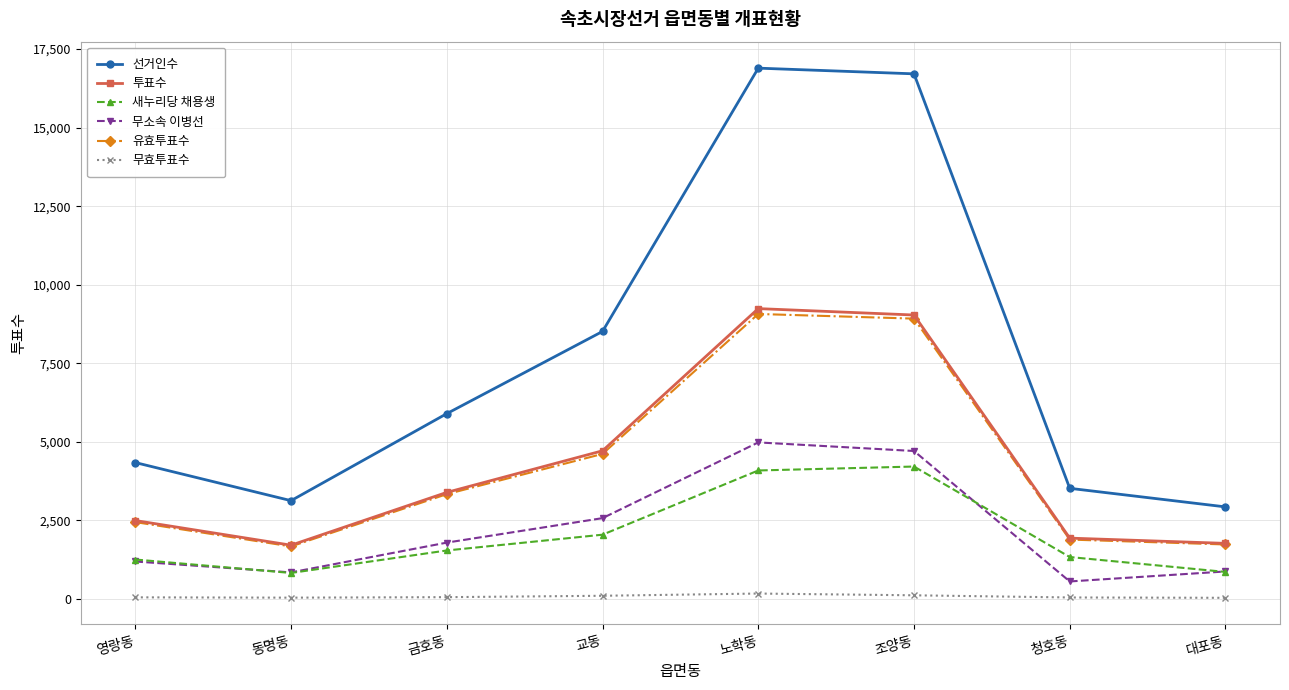

What are all the series names shown in the legend?

선거인수, 투표수, 새누리당 채용생, 무소속 이병선, 유효투표수, 무효투표수